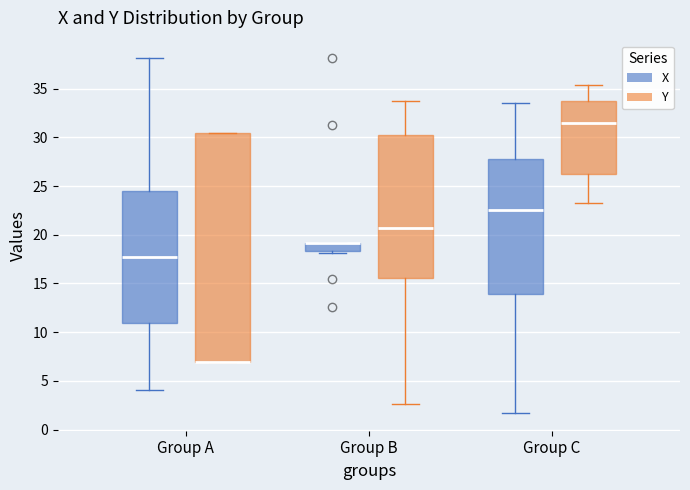

Reading left to right, transcribe this box plot: for each box, give where its median line is, the range the box spans, and where its two whiskers end, as read against the y-axis. The values are not printed on the chart, so give them approximately, as read against the axis.

Group A (X): median 17.5, box 11.0 to 24.5, whiskers 4.0 to 38.0
Group A (Y): median 7.0 (drawn on the box's lower edge), box 7.0 to 30.5, whiskers 7.0 to 30.5
Group B (X): median 19.0 (drawn on the box's upper edge), box 18.5 to 19.0, whiskers 18.0 to 19.0
Group B (Y): median 20.5, box 15.5 to 30.0, whiskers 2.5 to 33.5
Group C (X): median 22.5, box 14.0 to 28.0, whiskers 1.5 to 33.5
Group C (Y): median 31.5, box 26.5 to 33.5, whiskers 23.5 to 35.5